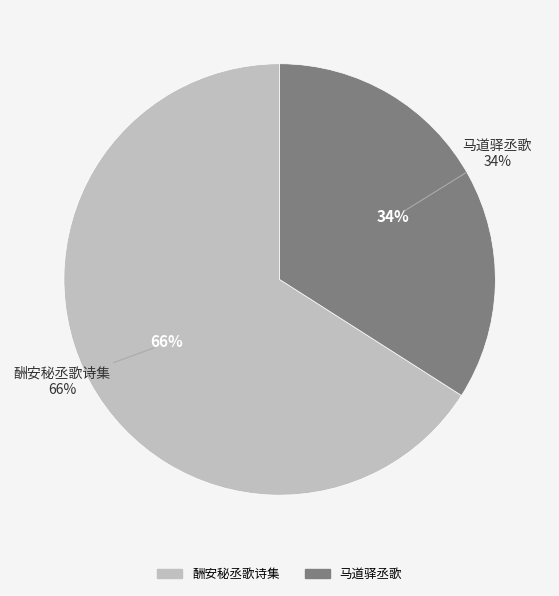

What is the majority slice?

马道驿丞歌